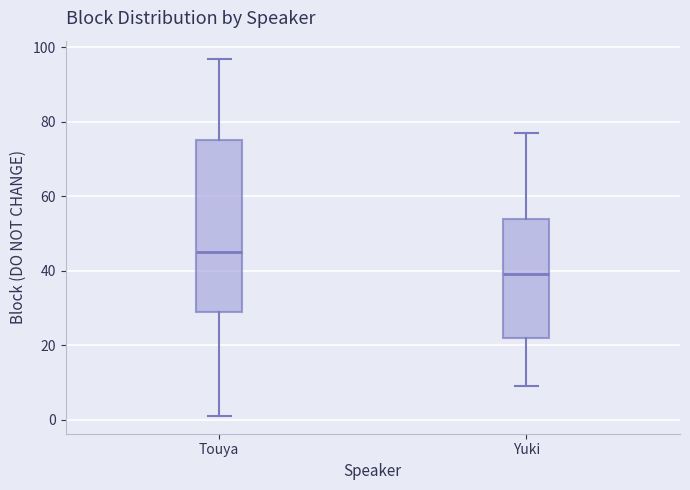

Reading left to right, read every box against the y-axis: the position of its median line, the range the box covers, and the ends of its whiskers. The values are not printed on the chart, so give them approximately, as read against the axis.

Touya: median 46, box 30 to 76, whiskers 2 to 98
Yuki: median 40, box 22 to 54, whiskers 10 to 78